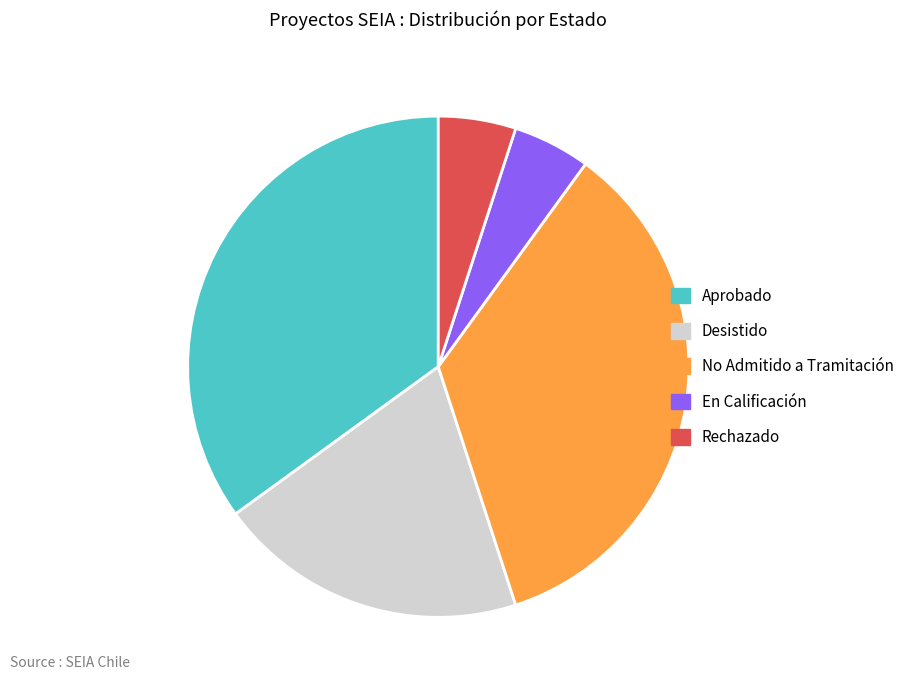

Is the sum of No Admitido a Tramitación and Aprobado greater than half?

Yes